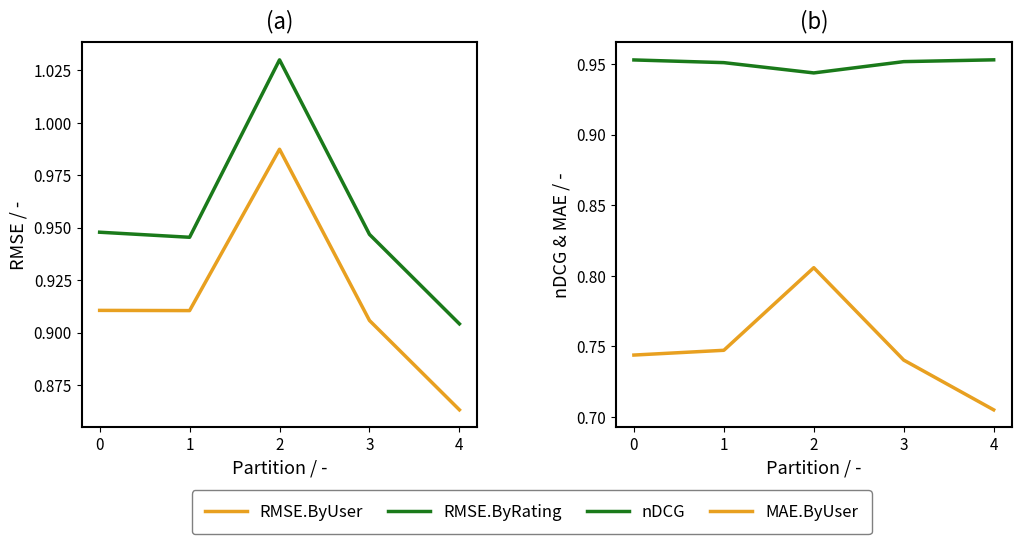

What is the lowest value of the RMSE.ByUser series?

0.9